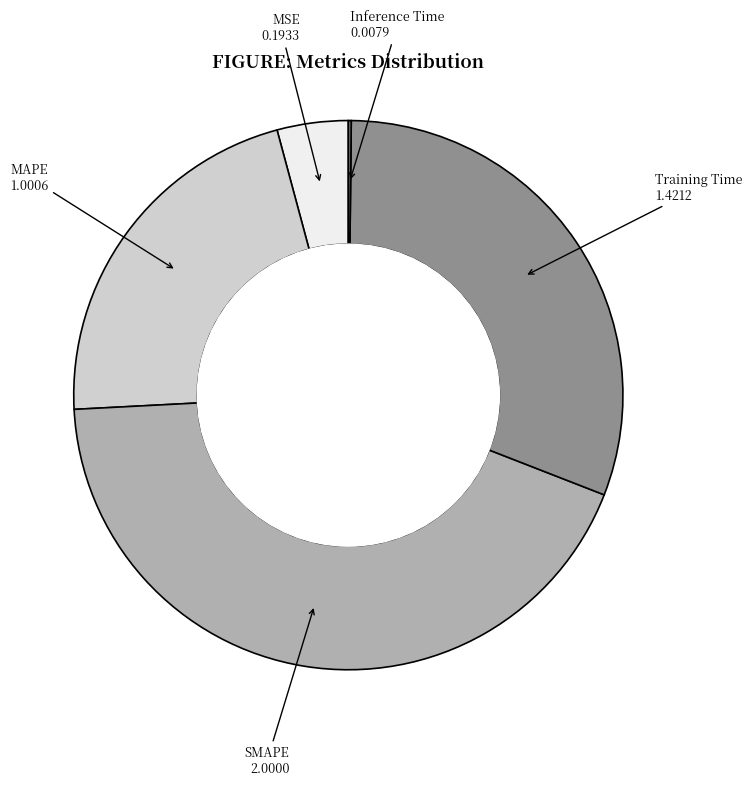

Is there any slice that represents more than half of the pie?

No